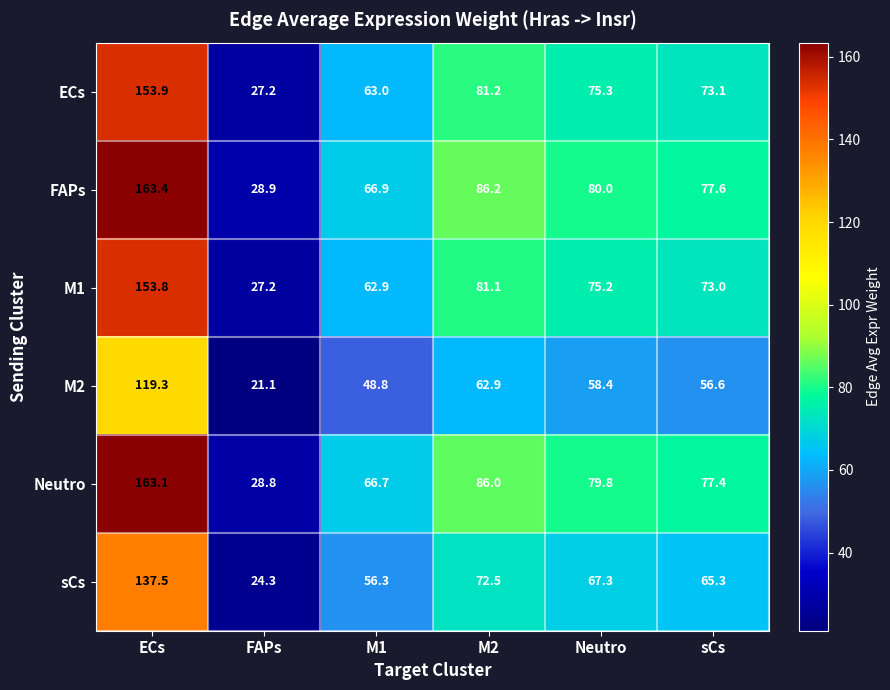

The value of sCs at sCs is 65.3. True or false?

True